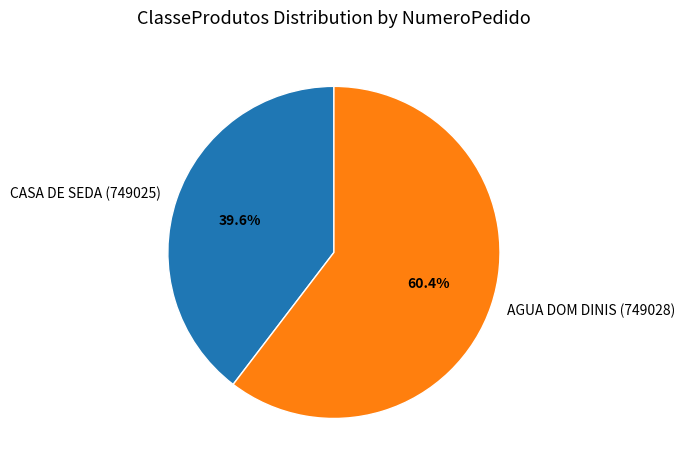

How many segments does this pie chart have?

2